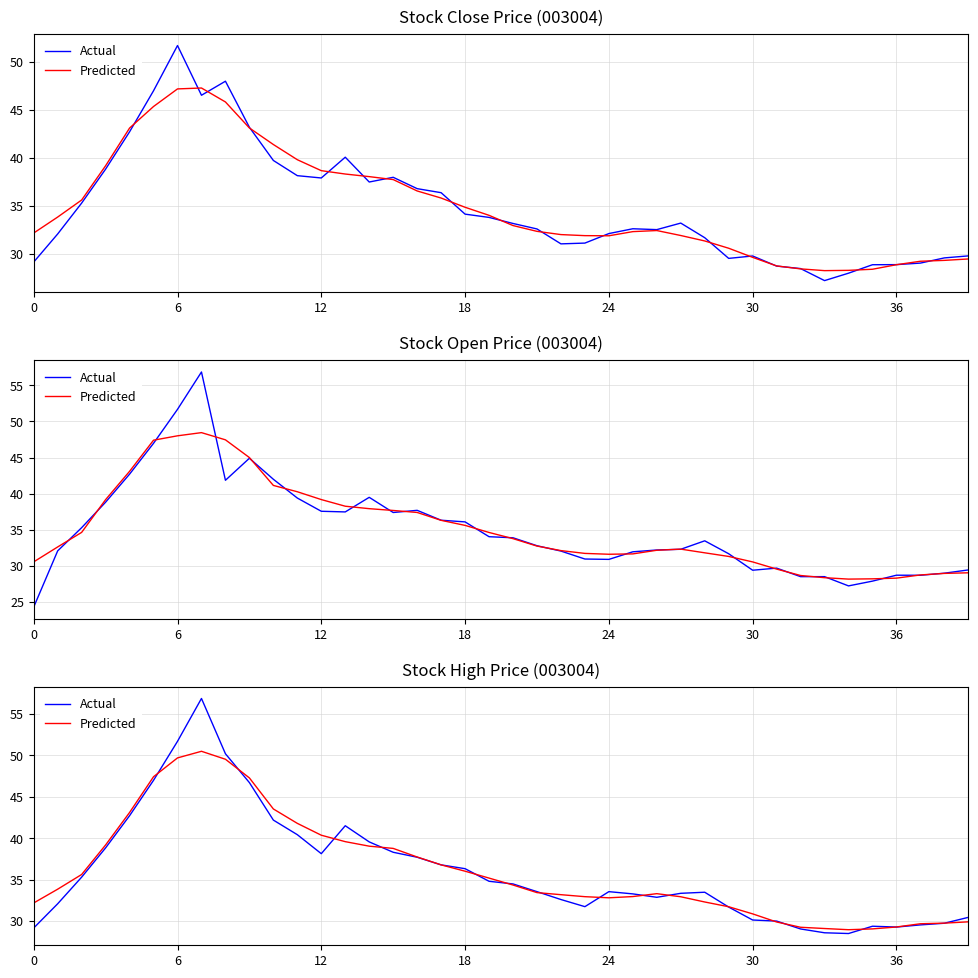

How many intersections are there between Predicted and Actual?

16